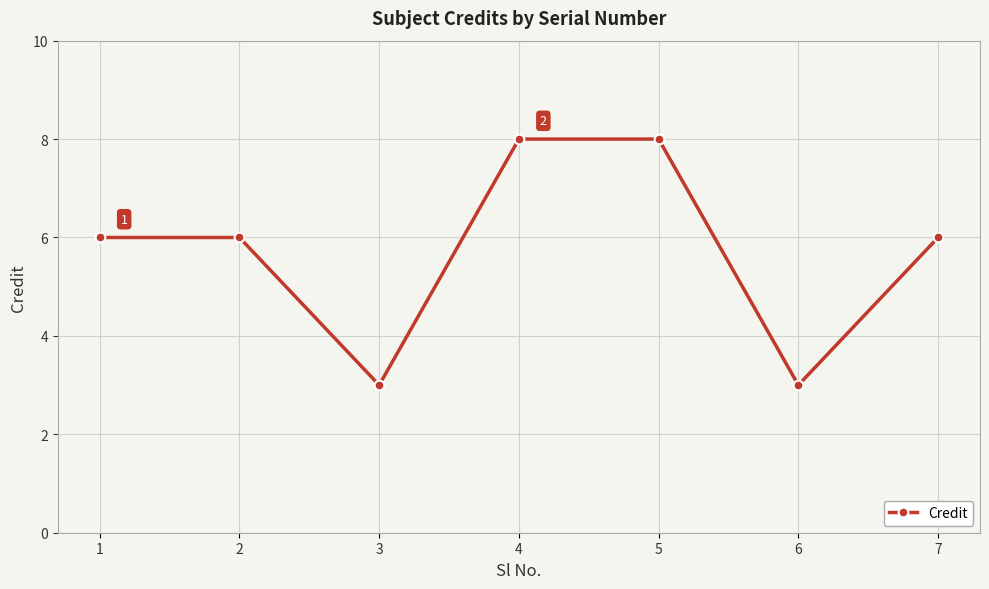

What is the ratio of the value at 2 to the value at 7?

1.0